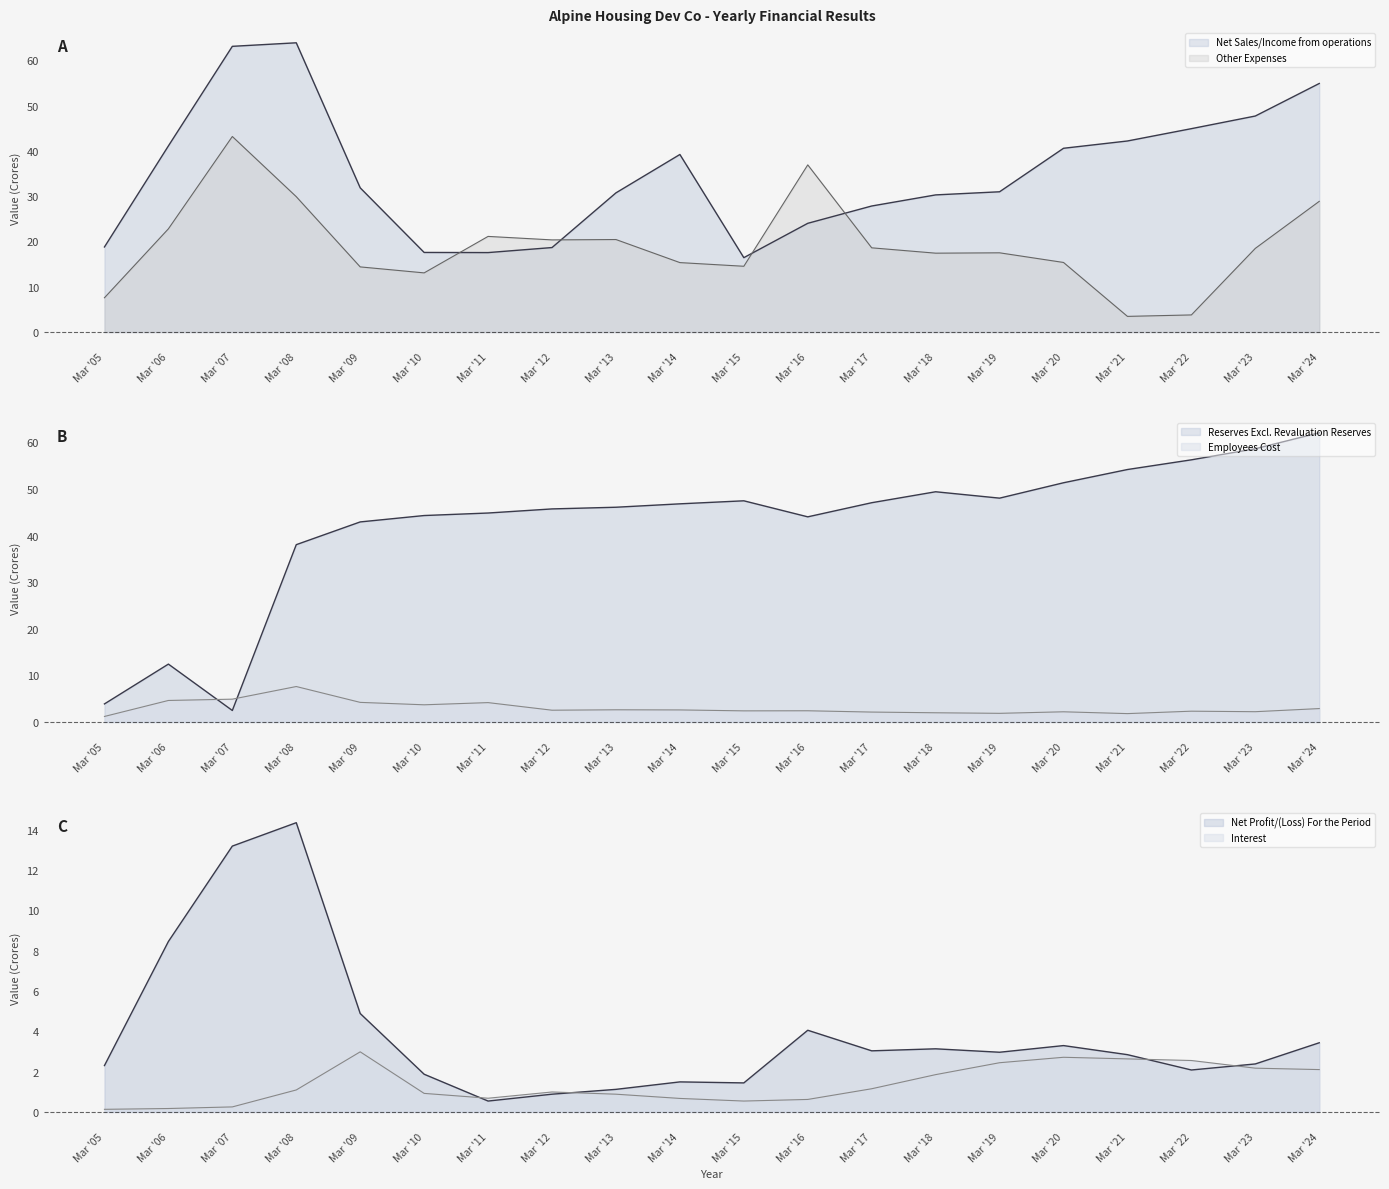

Between Mar '16 and Mar '24, which is larger?

Mar '24